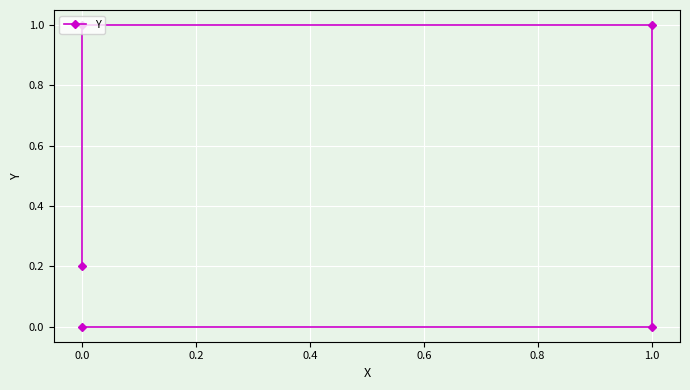

What is the difference between the maximum and second lowest values?

1.0